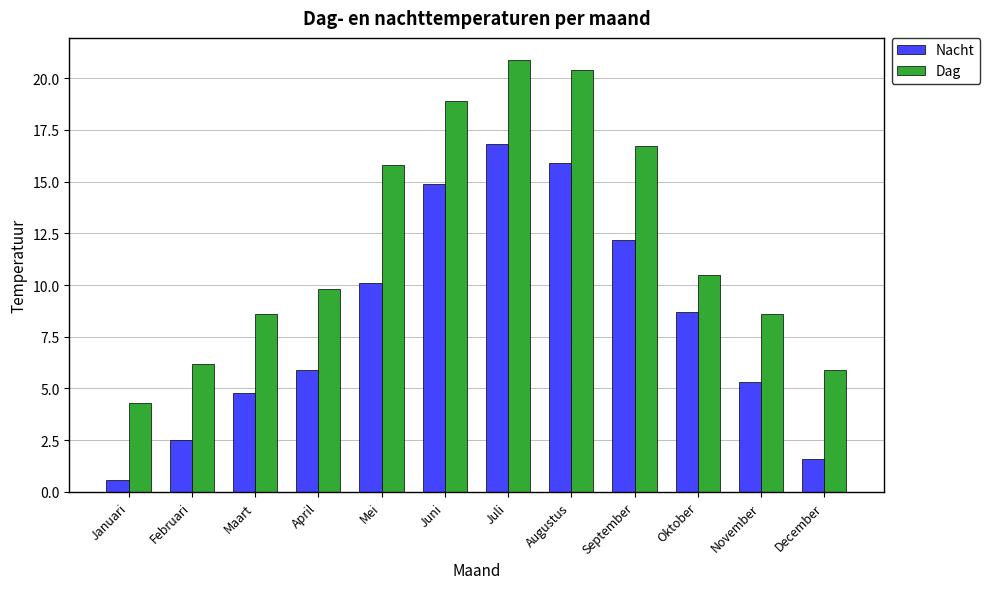

What is the spread (max minus min) of values at Mei?

5.7